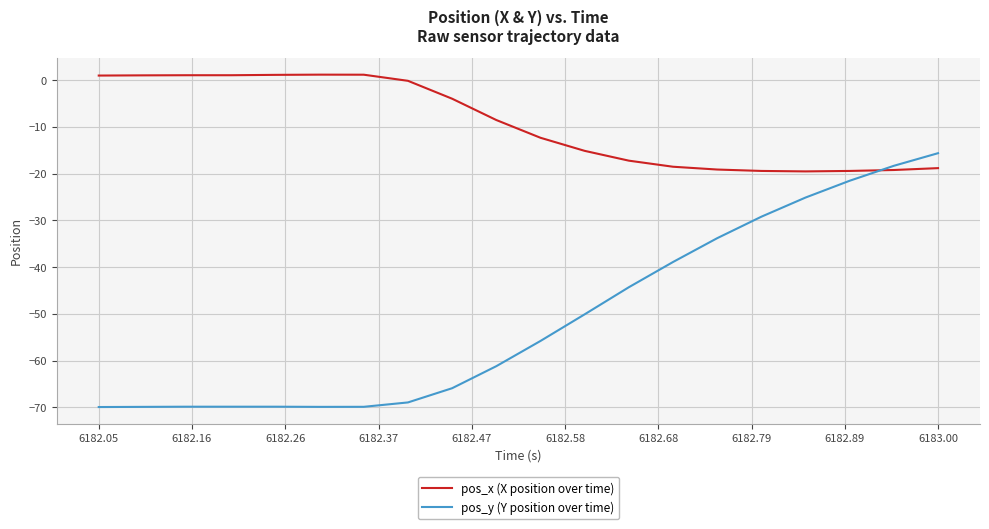

How many times do pos_y (Y position over time) and pos_x (X position over time) cross each other?

1